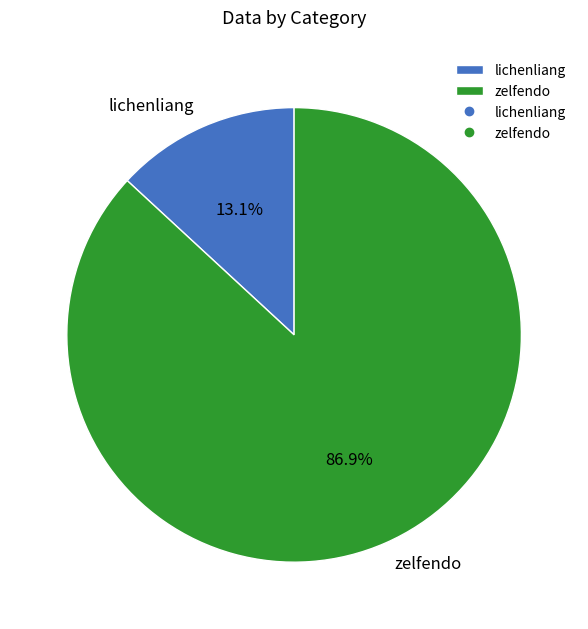

What percentage is NOT represented by zelfendo?

13.1%